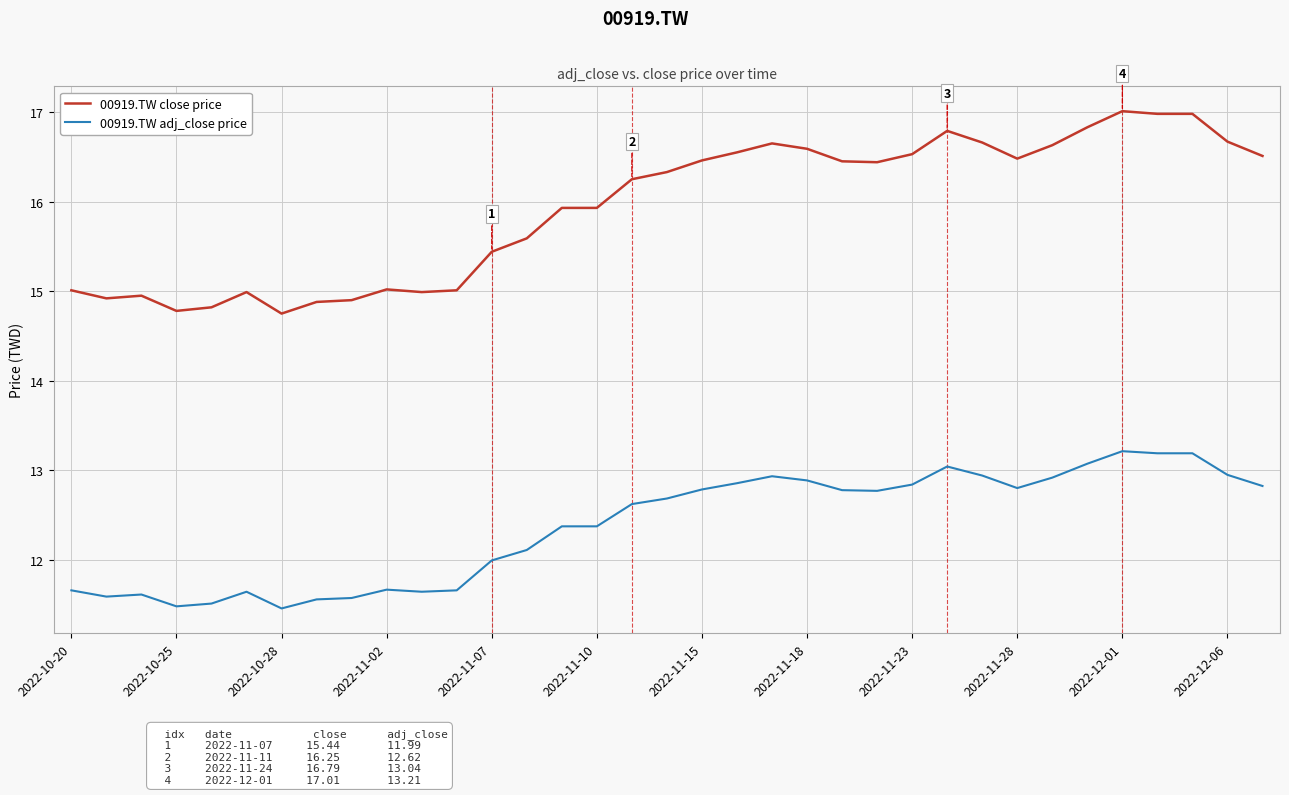

What is the difference between the maximum and minimum values in the 00919.TW adj_close price series?

1.8